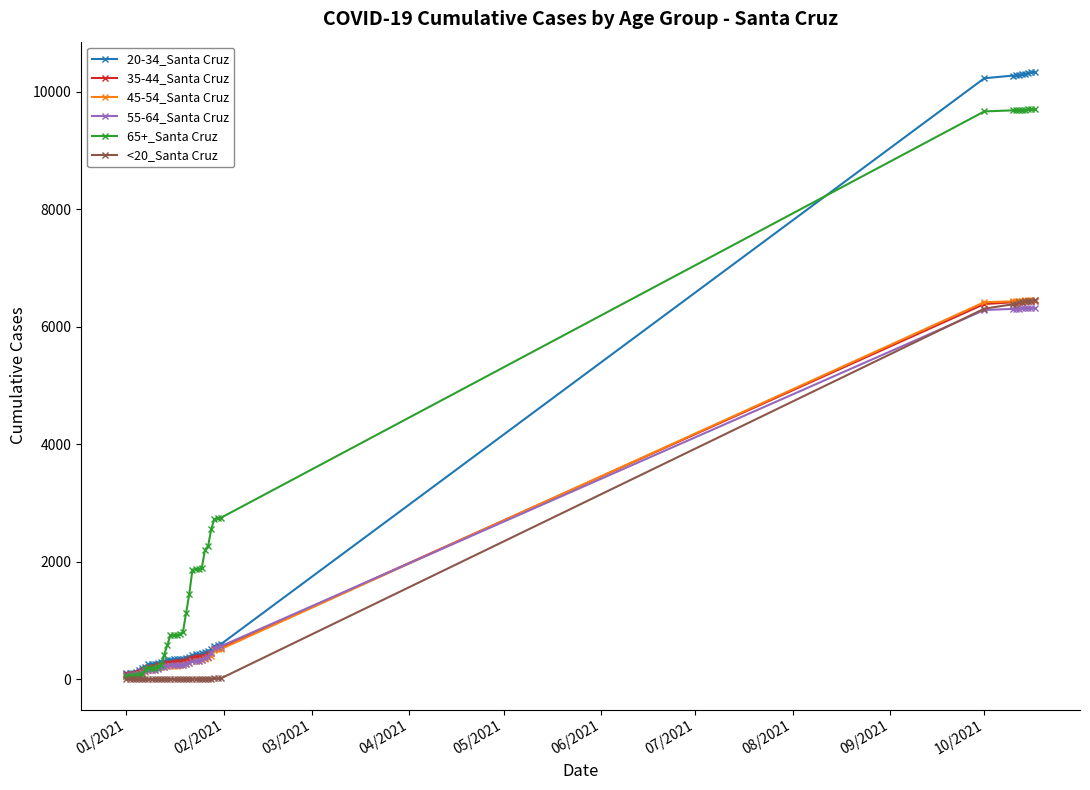

What is the difference between the maximum and minimum values in the 55-64_Santa Cruz series?

6251